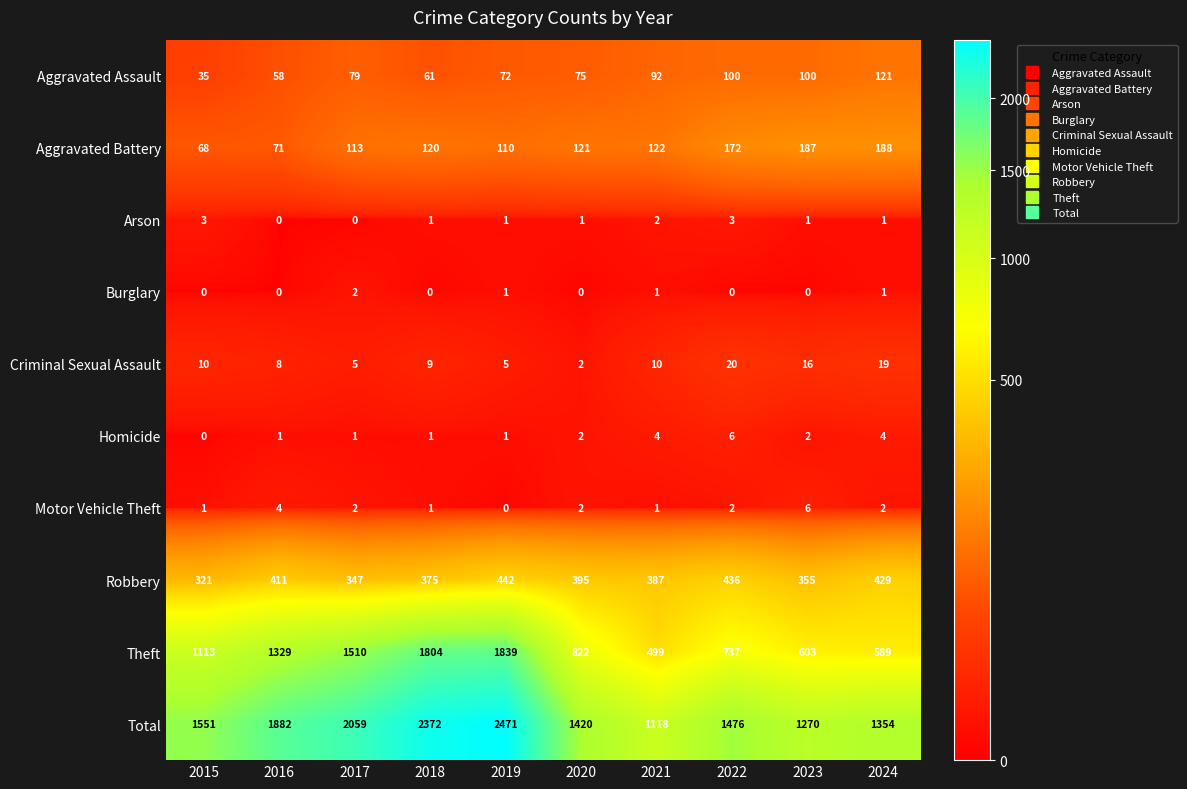

What is the sum of all Burglary values?

5